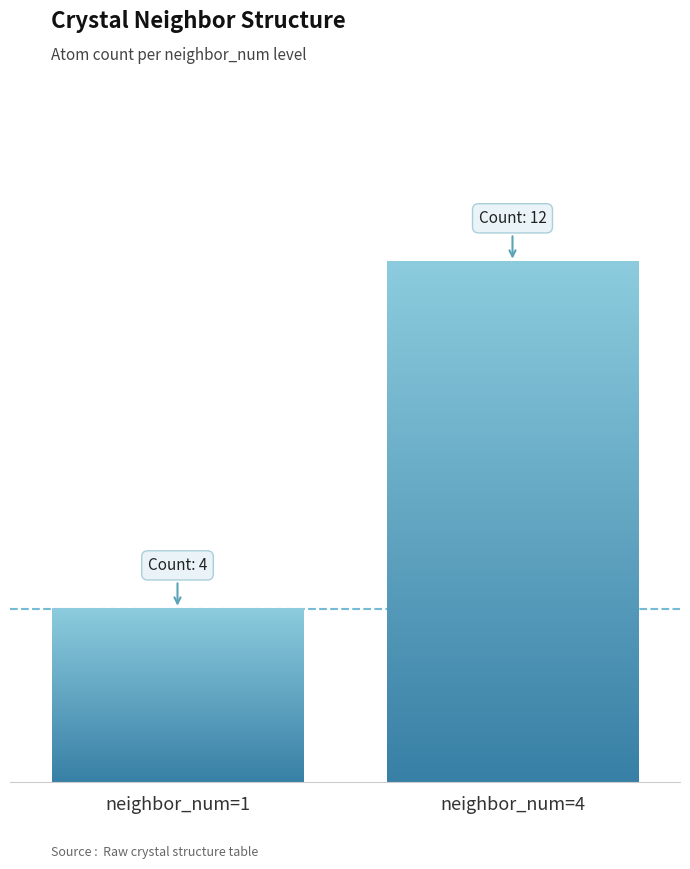

How many bars are there in total?

2